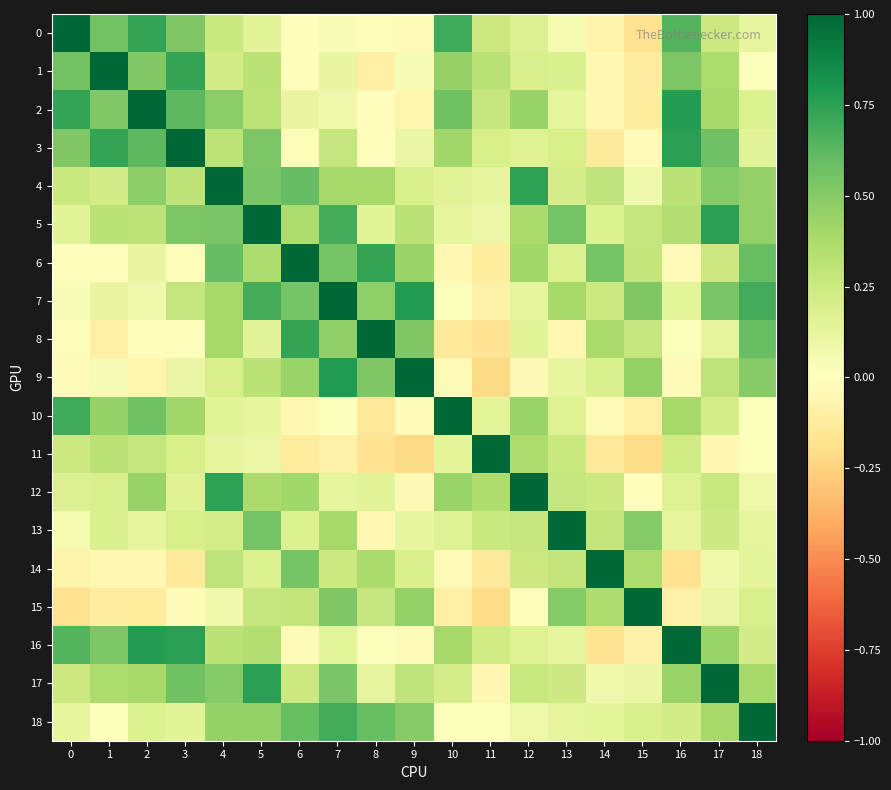

Reading right to left, what are all the values shown in this chart?

0: 18=0.1	17=0.3	16=0.6	15=-0.2	14=-0.1	13=0.0	12=0.2	11=0.3	10=0.7	9=-0.0	8=0.0	7=0.0	6=-0.0	5=0.1	4=0.3	3=0.5	2=0.7	1=0.6	0=1.0
1: 18=0.0	17=0.4	16=0.5	15=-0.1	14=-0.0	13=0.2	12=0.2	11=0.3	10=0.4	9=0.0	8=-0.1	7=0.1	6=-0.0	5=0.3	4=0.2	3=0.7	2=0.5	1=1.0	0=0.6
2: 18=0.2	17=0.4	16=0.8	15=-0.1	14=-0.0	13=0.1	12=0.4	11=0.3	10=0.6	9=-0.1	8=-0.0	7=0.1	6=0.1	5=0.3	4=0.5	3=0.6	2=1.0	1=0.5	0=0.7
3: 18=0.1	17=0.6	16=0.8	15=-0.0	14=-0.1	13=0.2	12=0.2	11=0.2	10=0.4	9=0.1	8=-0.0	7=0.3	6=0.0	5=0.5	4=0.3	3=1.0	2=0.6	1=0.7	0=0.5
4: 18=0.5	17=0.5	16=0.3	15=0.1	14=0.3	13=0.2	12=0.7	11=0.1	10=0.1	9=0.2	8=0.4	7=0.4	6=0.6	5=0.5	4=1.0	3=0.3	2=0.5	1=0.2	0=0.3
5: 18=0.5	17=0.8	16=0.4	15=0.3	14=0.2	13=0.5	12=0.4	11=0.1	10=0.1	9=0.3	8=0.1	7=0.7	6=0.4	5=1.0	4=0.5	3=0.5	2=0.3	1=0.3	0=0.1
6: 18=0.6	17=0.3	16=-0.0	15=0.3	14=0.5	13=0.2	12=0.4	11=-0.1	10=-0.0	9=0.4	8=0.7	7=0.5	6=1.0	5=0.4	4=0.6	3=0.0	2=0.1	1=-0.0	0=-0.0
7: 18=0.7	17=0.5	16=0.1	15=0.5	14=0.3	13=0.4	12=0.1	11=-0.1	10=0.0	9=0.8	8=0.5	7=1.0	6=0.5	5=0.7	4=0.4	3=0.3	2=0.1	1=0.1	0=0.0
8: 18=0.6	17=0.1	16=0.0	15=0.3	14=0.4	13=-0.0	12=0.1	11=-0.2	10=-0.1	9=0.5	8=1.0	7=0.5	6=0.7	5=0.1	4=0.4	3=-0.0	2=-0.0	1=-0.1	0=0.0
9: 18=0.5	17=0.3	16=-0.0	15=0.5	14=0.2	13=0.1	12=-0.0	11=-0.2	10=-0.0	9=1.0	8=0.5	7=0.8	6=0.4	5=0.3	4=0.2	3=0.1	2=-0.1	1=0.0	0=-0.0
10: 18=0.0	17=0.2	16=0.4	15=-0.1	14=-0.0	13=0.2	12=0.4	11=0.1	10=1.0	9=-0.0	8=-0.1	7=0.0	6=-0.0	5=0.1	4=0.1	3=0.4	2=0.6	1=0.4	0=0.7
11: 18=0.0	17=-0.0	16=0.2	15=-0.2	14=-0.1	13=0.3	12=0.4	11=1.0	10=0.1	9=-0.2	8=-0.2	7=-0.1	6=-0.1	5=0.1	4=0.1	3=0.2	2=0.3	1=0.3	0=0.3
12: 18=0.1	17=0.3	16=0.2	15=-0.0	14=0.3	13=0.3	12=1.0	11=0.4	10=0.4	9=-0.0	8=0.1	7=0.1	6=0.4	5=0.4	4=0.7	3=0.2	2=0.4	1=0.2	0=0.2
13: 18=0.1	17=0.2	16=0.1	15=0.5	14=0.3	13=1.0	12=0.3	11=0.3	10=0.2	9=0.1	8=-0.0	7=0.4	6=0.2	5=0.5	4=0.2	3=0.2	2=0.1	1=0.2	0=0.0
14: 18=0.1	17=0.1	16=-0.2	15=0.4	14=1.0	13=0.3	12=0.3	11=-0.1	10=-0.0	9=0.2	8=0.4	7=0.3	6=0.5	5=0.2	4=0.3	3=-0.1	2=-0.0	1=-0.0	0=-0.1
15: 18=0.2	17=0.1	16=-0.1	15=1.0	14=0.4	13=0.5	12=-0.0	11=-0.2	10=-0.1	9=0.5	8=0.3	7=0.5	6=0.3	5=0.3	4=0.1	3=-0.0	2=-0.1	1=-0.1	0=-0.2
16: 18=0.2	17=0.4	16=1.0	15=-0.1	14=-0.2	13=0.1	12=0.2	11=0.2	10=0.4	9=-0.0	8=0.0	7=0.1	6=-0.0	5=0.4	4=0.3	3=0.8	2=0.8	1=0.5	0=0.6
17: 18=0.4	17=1.0	16=0.4	15=0.1	14=0.1	13=0.2	12=0.3	11=-0.0	10=0.2	9=0.3	8=0.1	7=0.5	6=0.3	5=0.8	4=0.5	3=0.6	2=0.4	1=0.4	0=0.3
18: 18=1.0	17=0.4	16=0.2	15=0.2	14=0.1	13=0.1	12=0.1	11=0.0	10=0.0	9=0.5	8=0.6	7=0.7	6=0.6	5=0.5	4=0.5	3=0.1	2=0.2	1=0.0	0=0.1